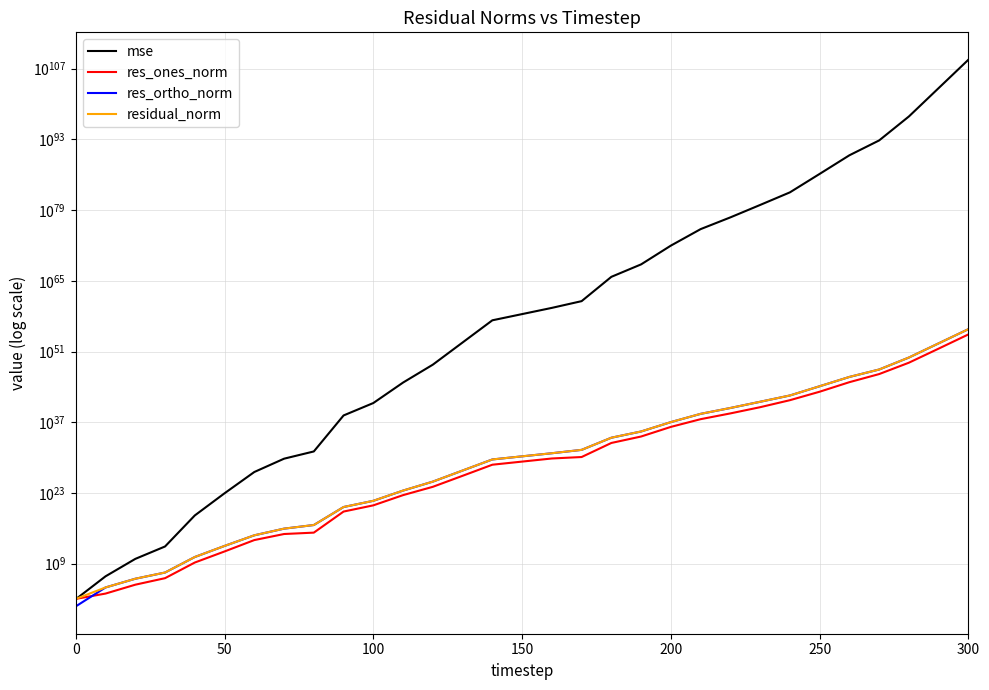

Between 100 and 300, which series saw the biggest shift?

mse